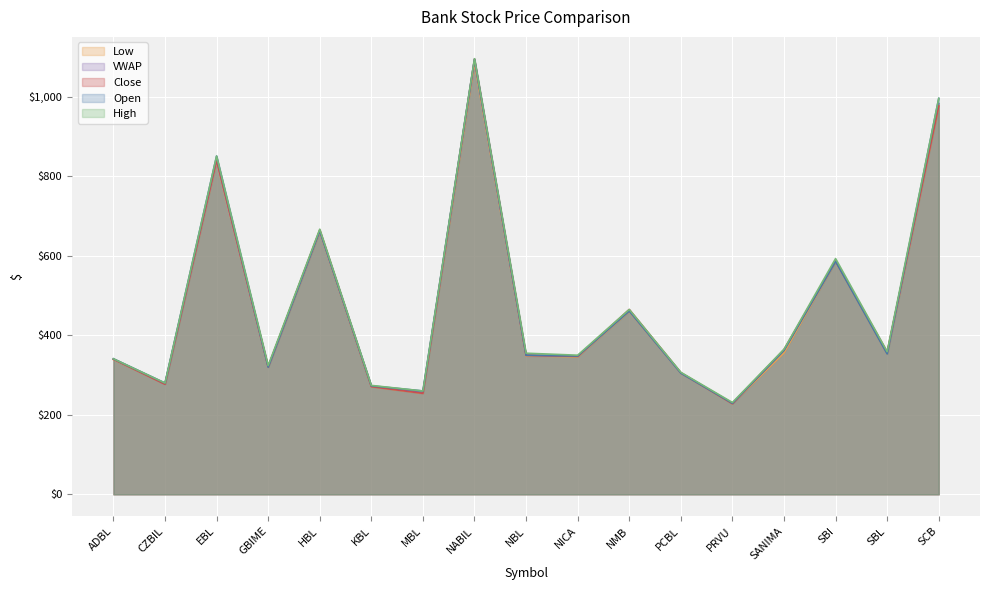

Read the Open value at NBL.

350.0